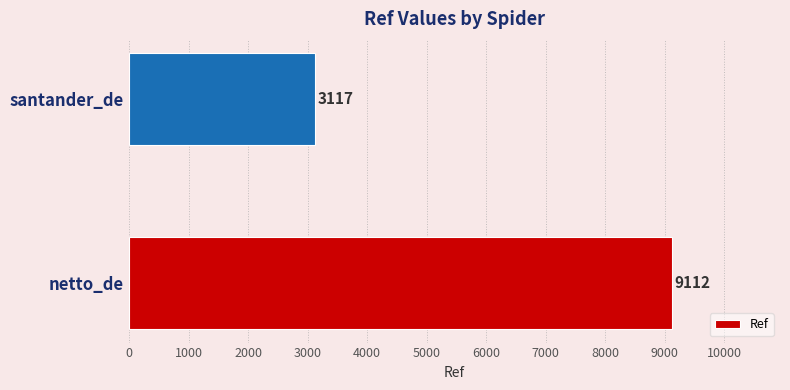

Is it true that the value at netto_de is 9112?

True